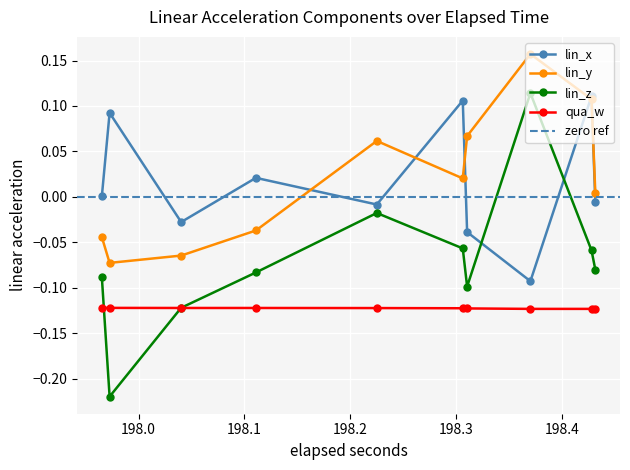

Does the chart display data point markers on the line(s)?

Yes